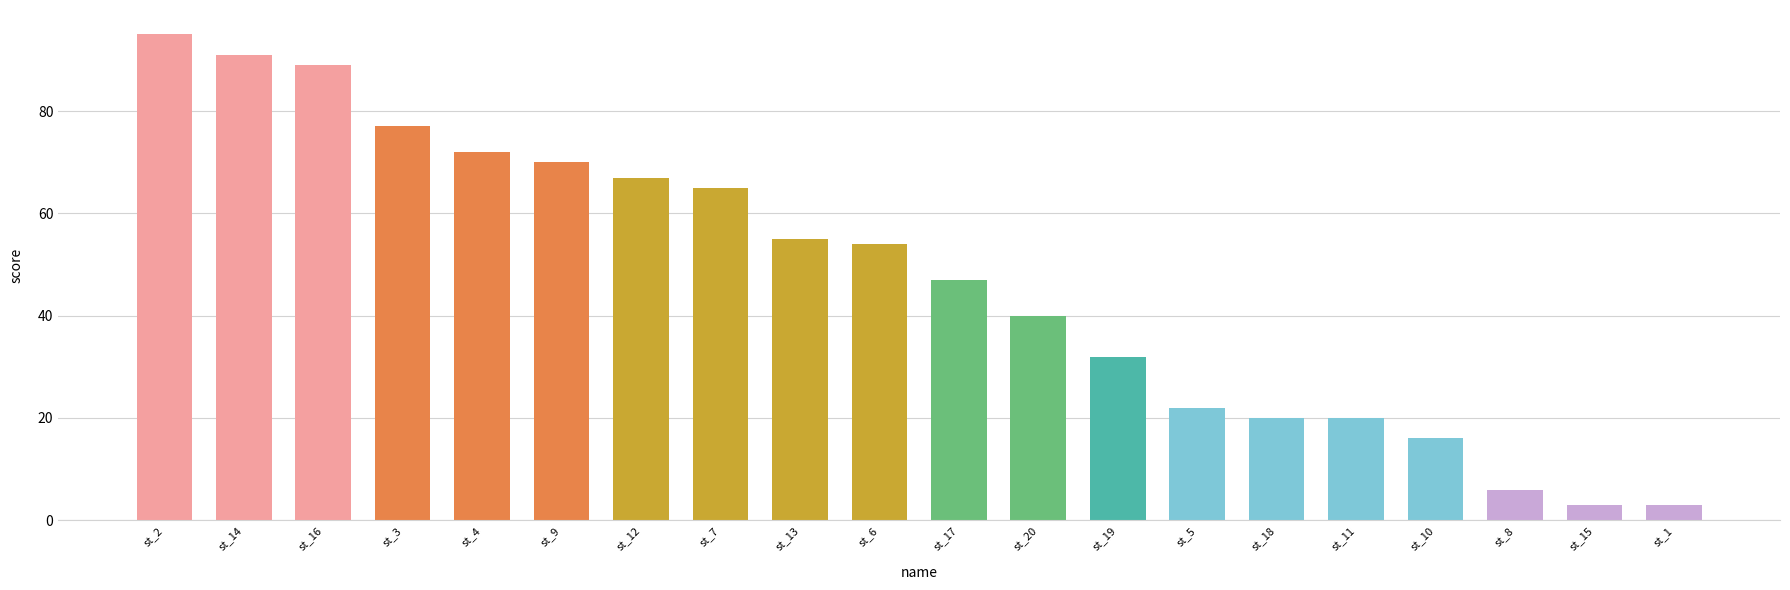

Count the number of categories in the chart.

20